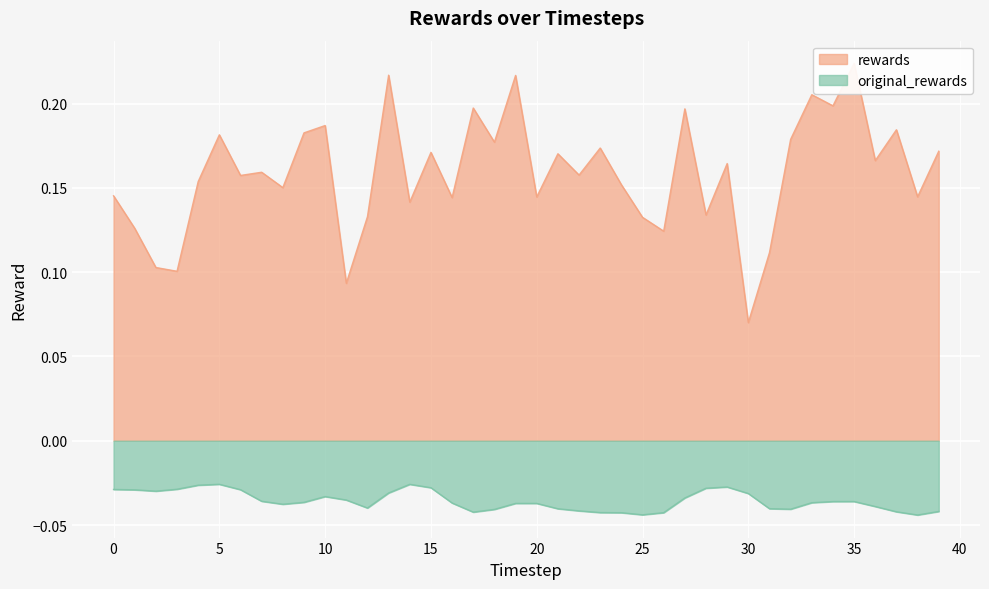

How many lines are shown in the chart?

2